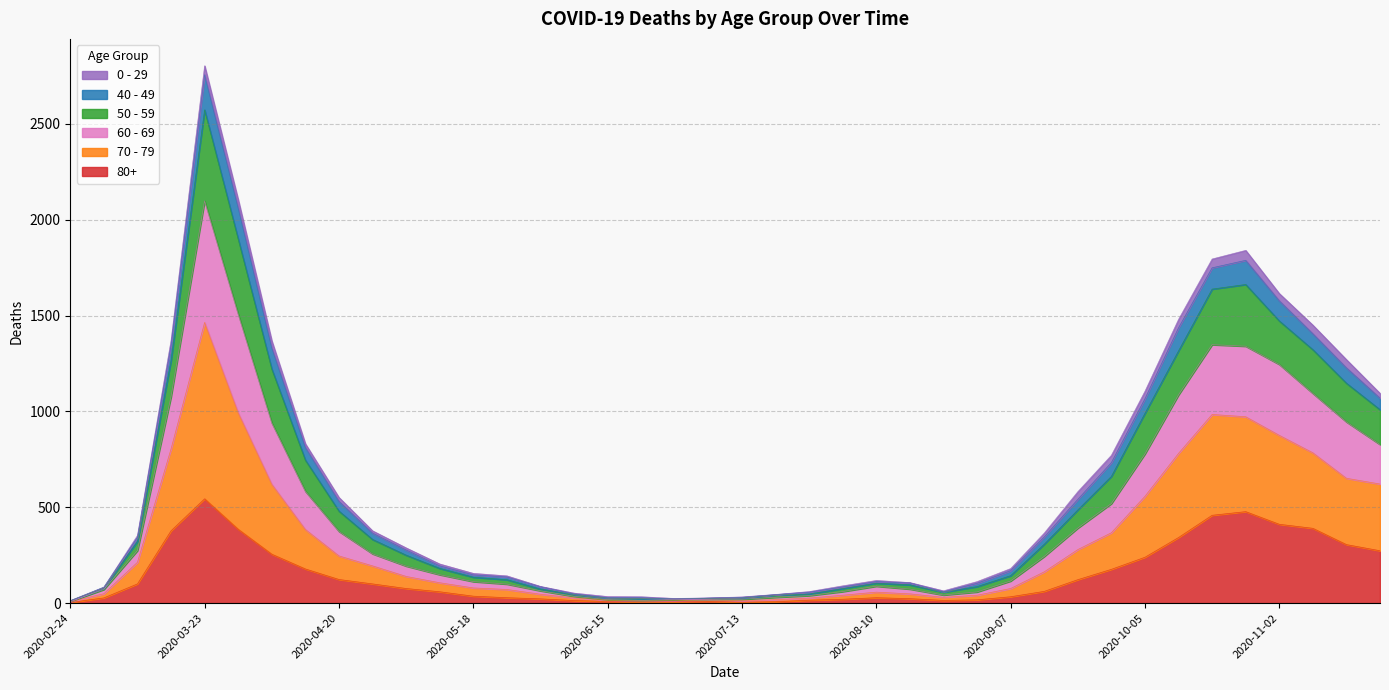

How many interior local valleys does the 50 - 59 series have?

2